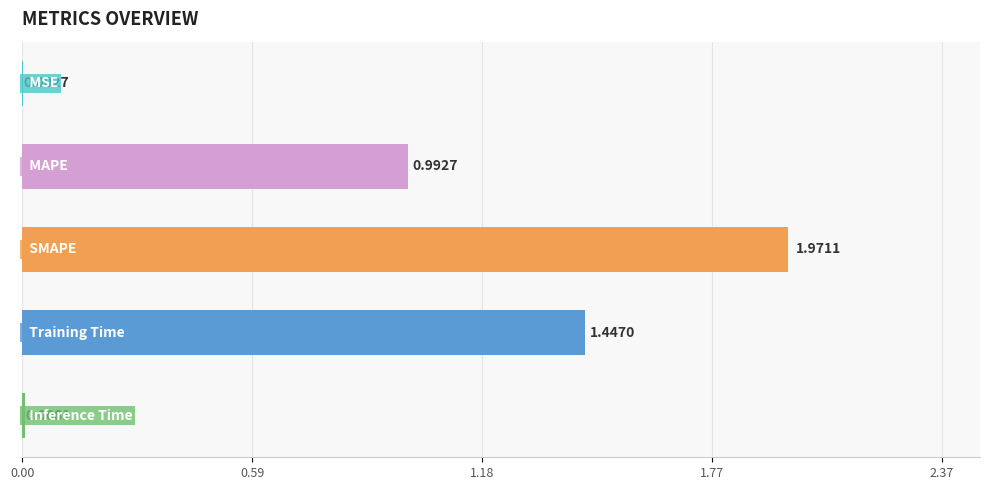

Does the chart contain stacked bars?

No